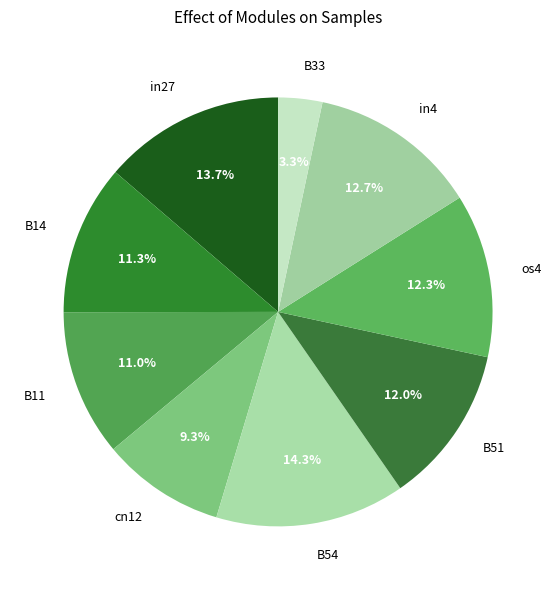

To the nearest percent, what percentage of the pie is os4?

12%